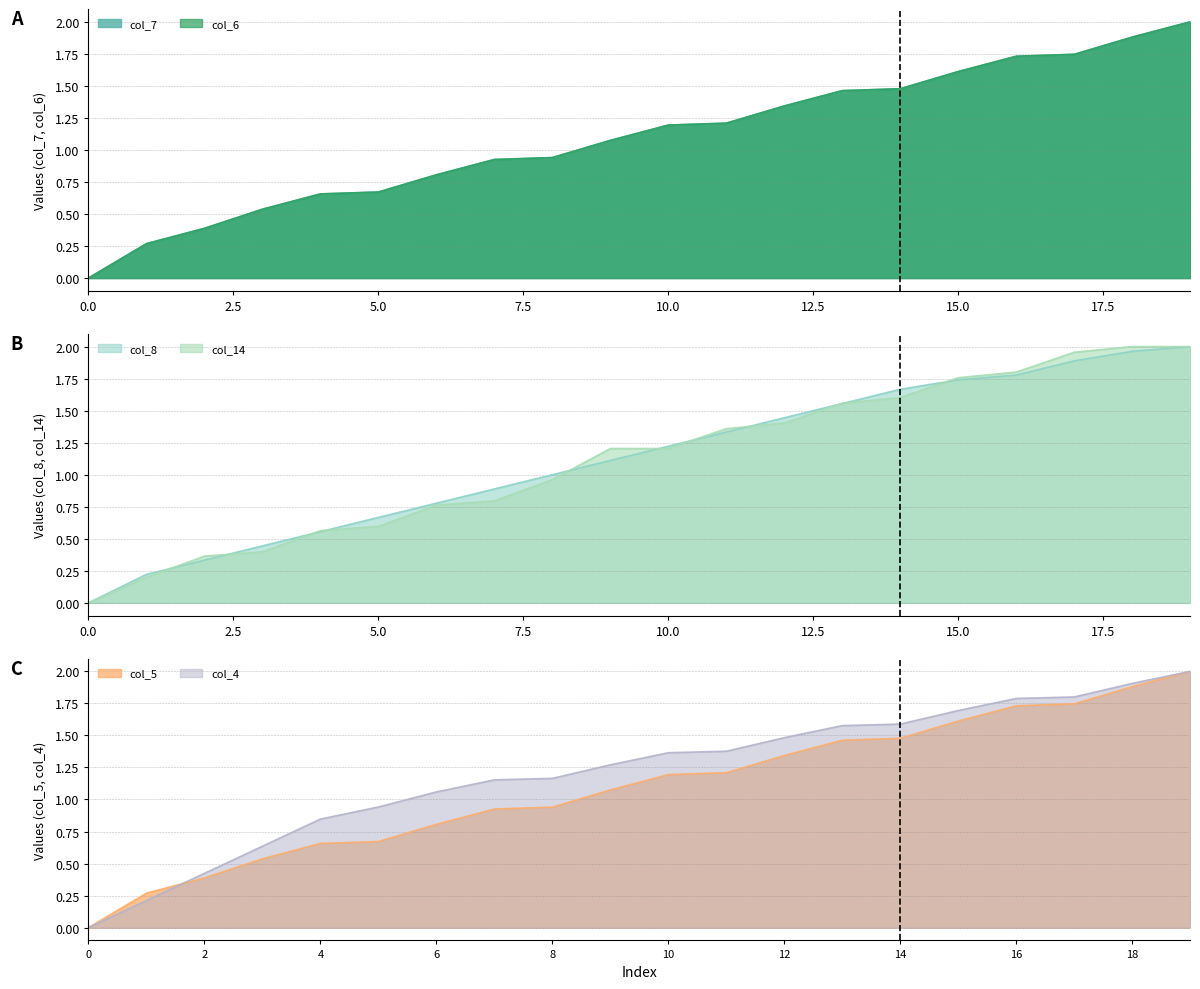

How many lines are shown in the chart?

6